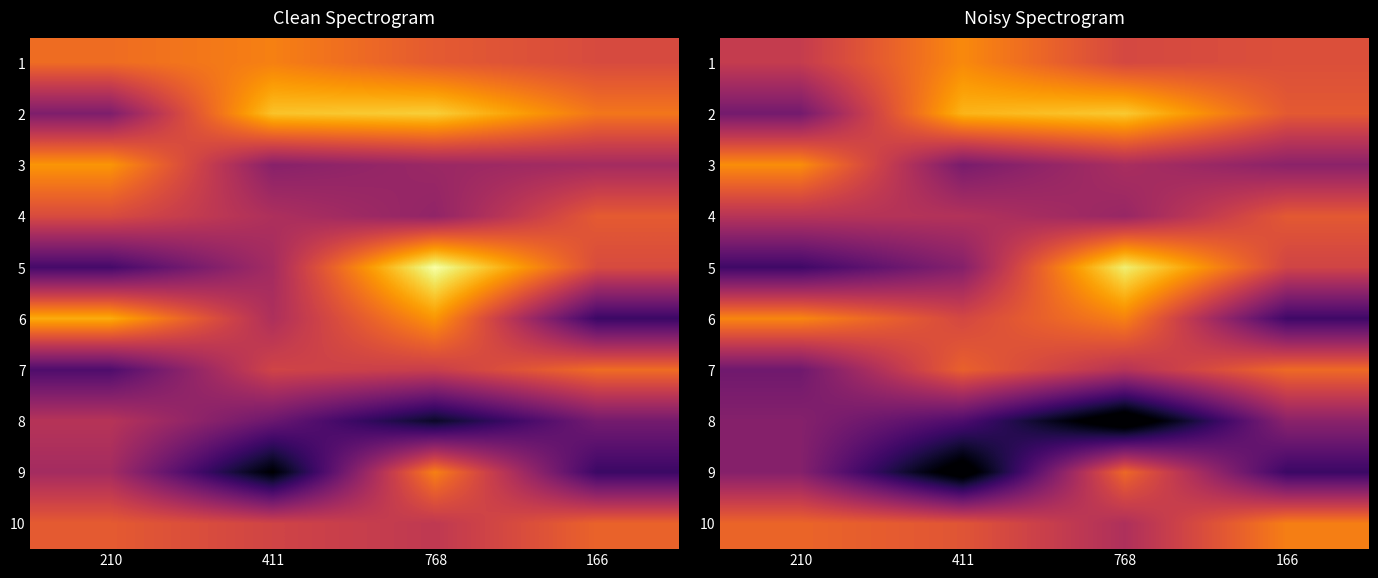

How many data points in row_8 are above 43?

2